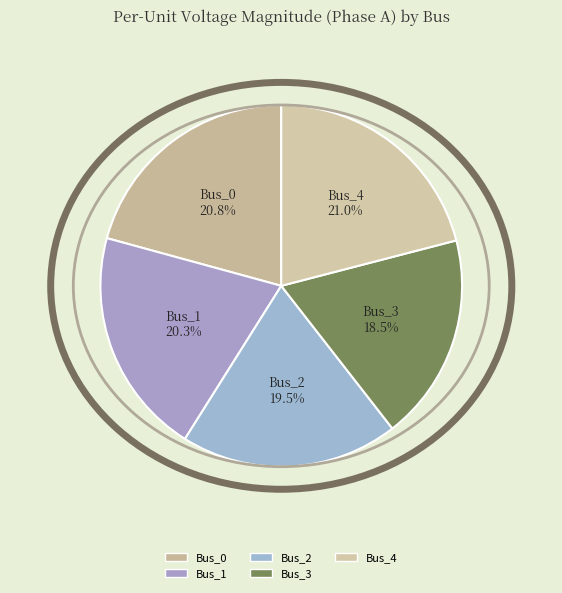

To the nearest percent, what is the combined percentage of Bus_2 and Bus_3?

38%